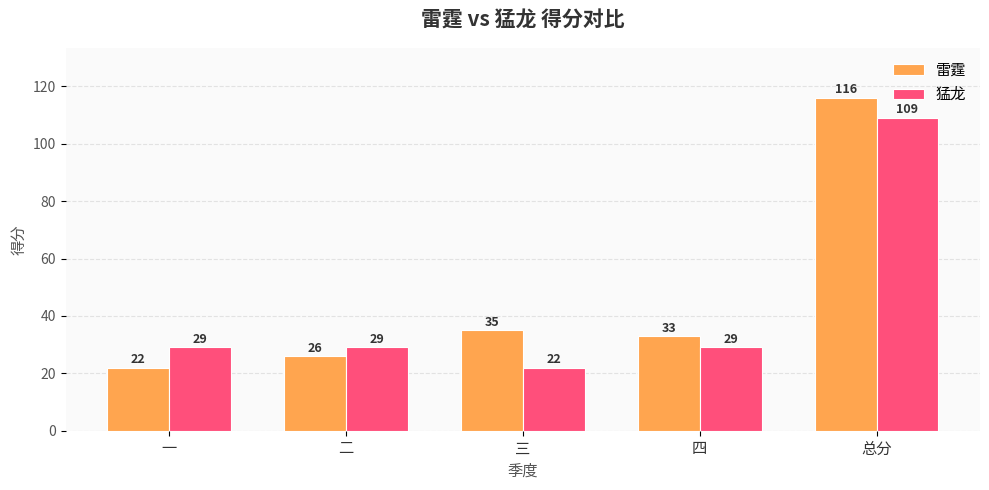

What is the value of the 雷霆 bar at the 1st from the left?

22